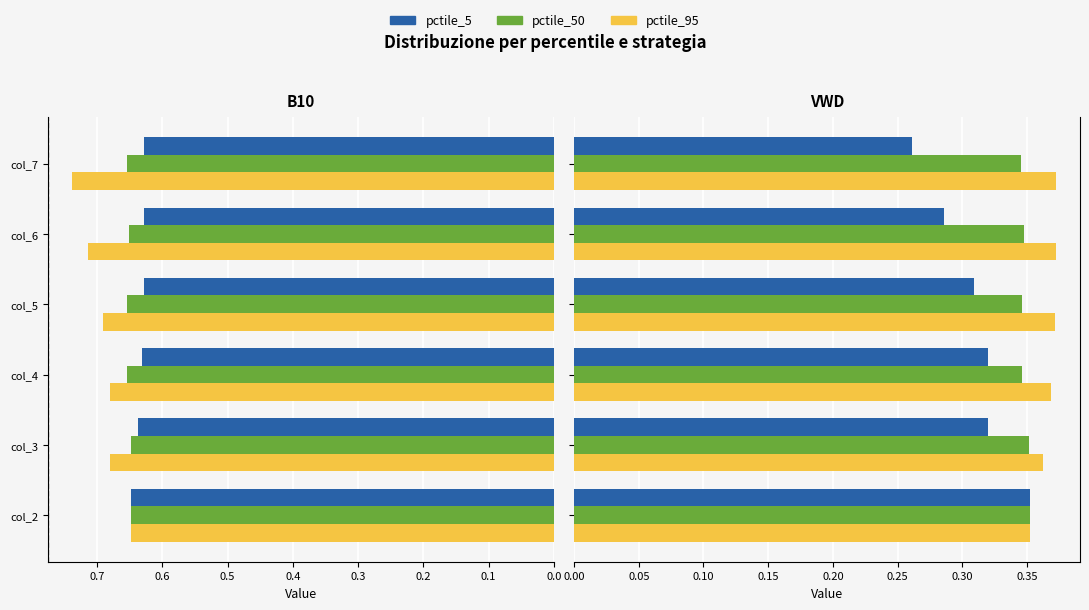

What is the value of the pctile_95 bar at the 1st from the left?

0.4